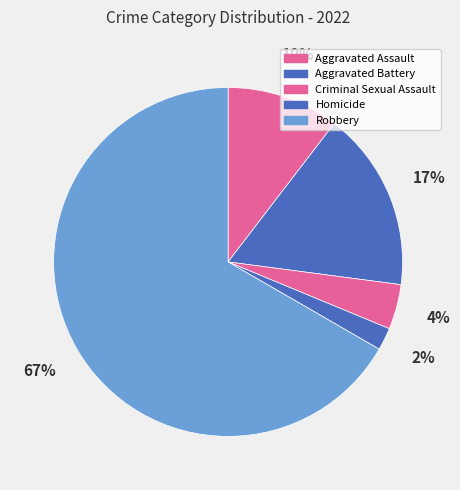

How many slices are in this pie chart?

5